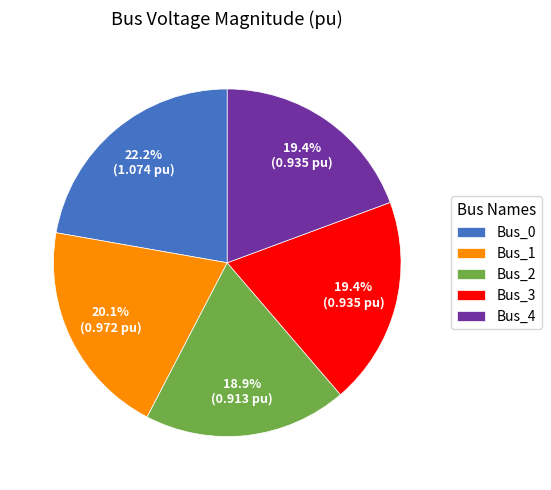

Which category has the biggest portion of the pie?

Bus_0